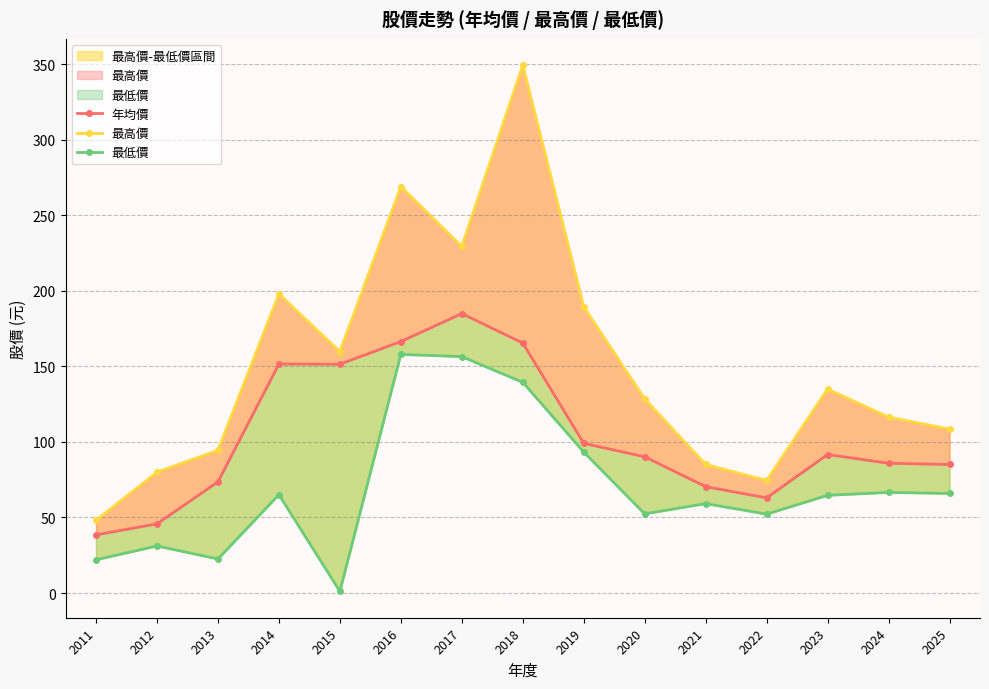

Does the chart display data point markers on the line(s)?

Yes